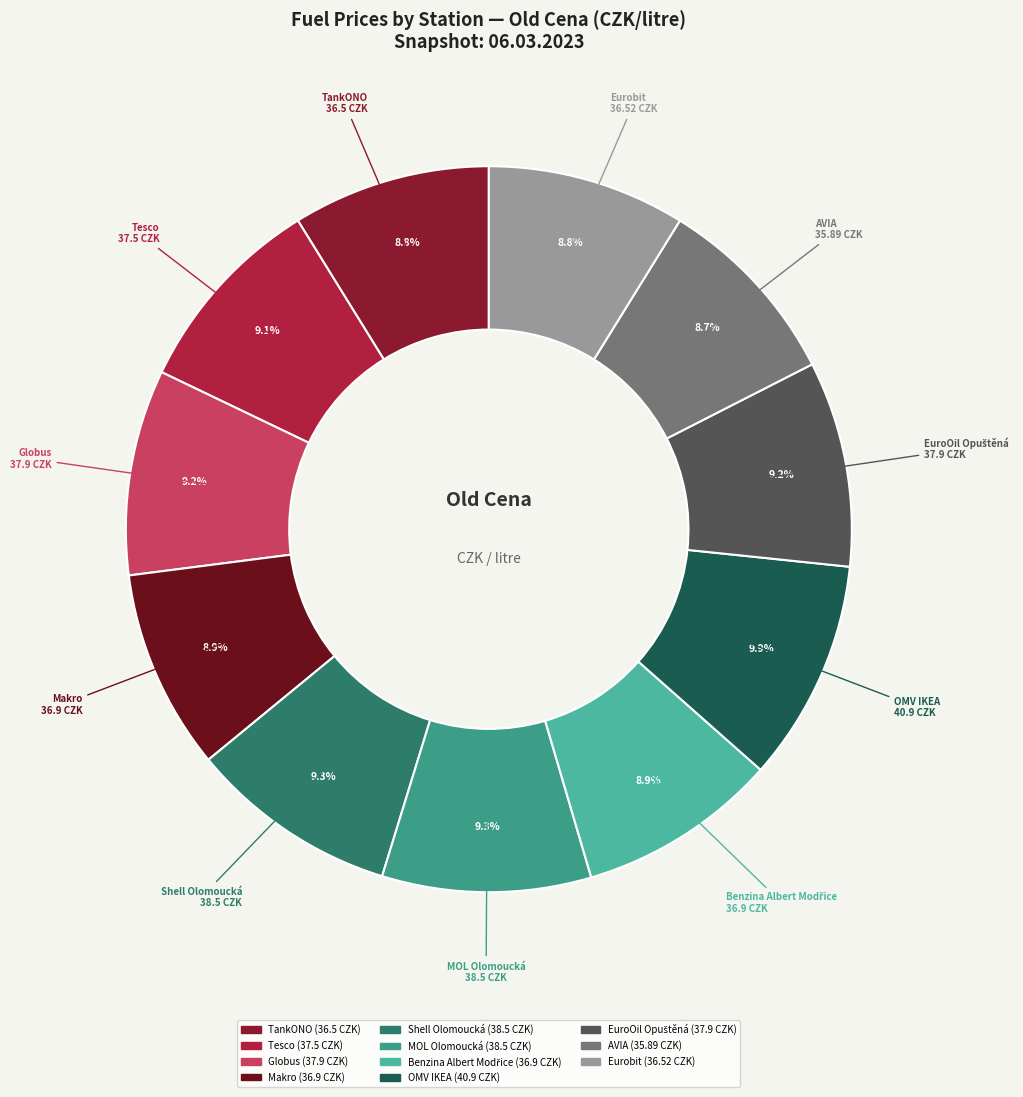

What percentage is the Eurobit slice, to the nearest percent?

9%